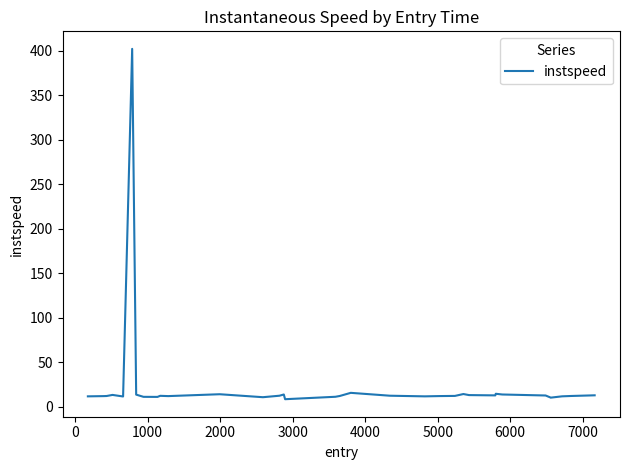

How many series are shown in this chart?

1